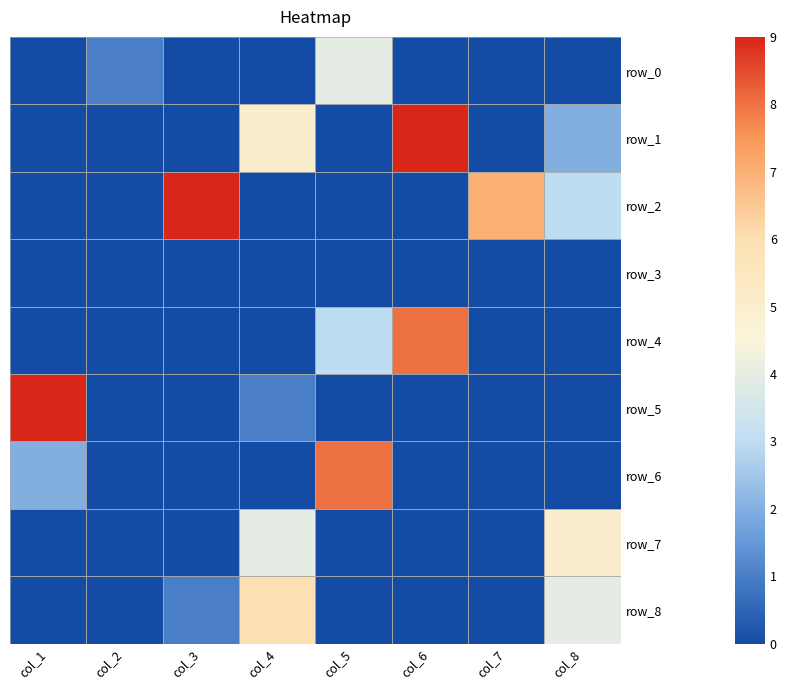

At col_4, list the series in order from largest to smallest.

row_8, row_1, row_7, row_5, row_0, row_2, row_3, row_4, row_6